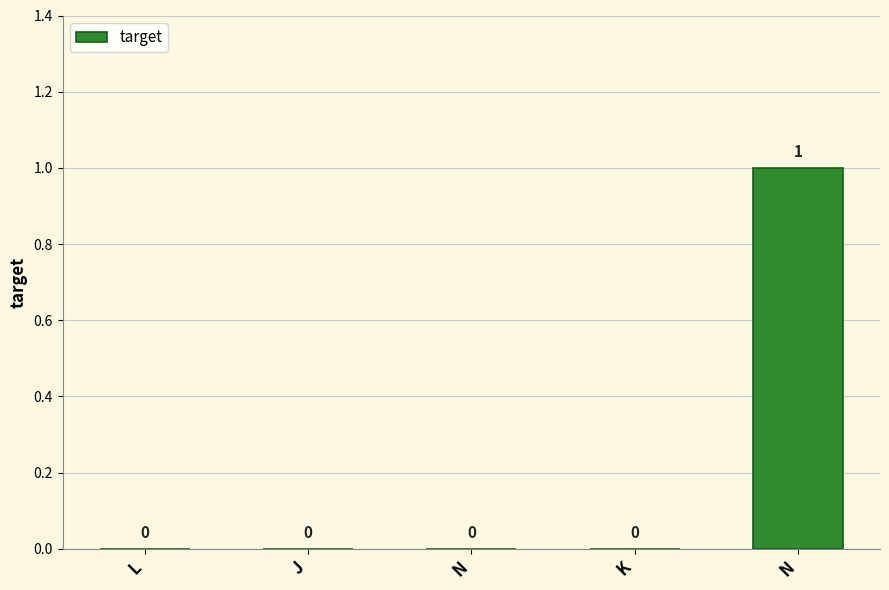

Rank the categories by value from lowest to highest.

L, J, N, K, N